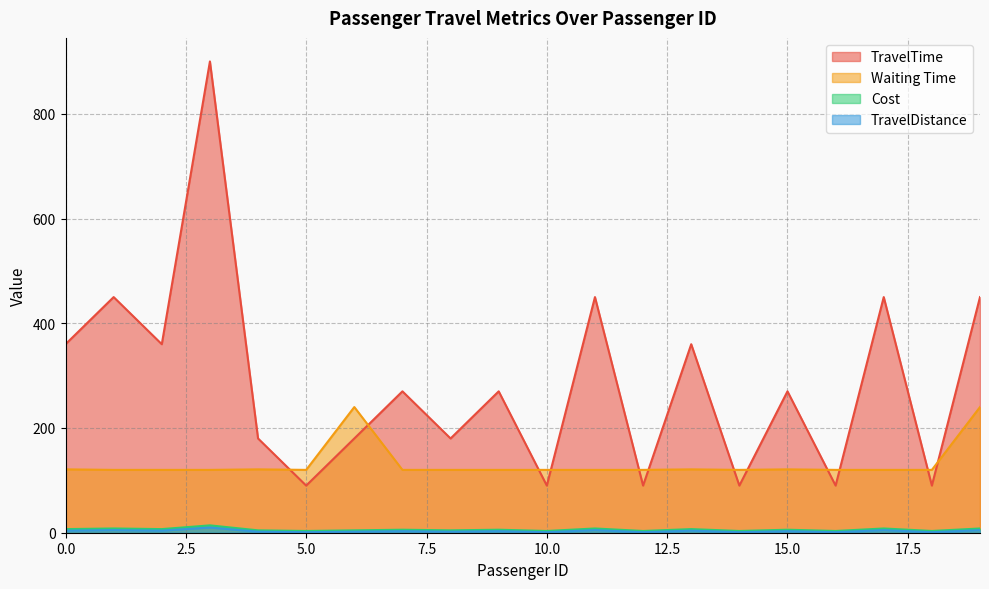

Which series has the largest total across all categories?

TravelTime